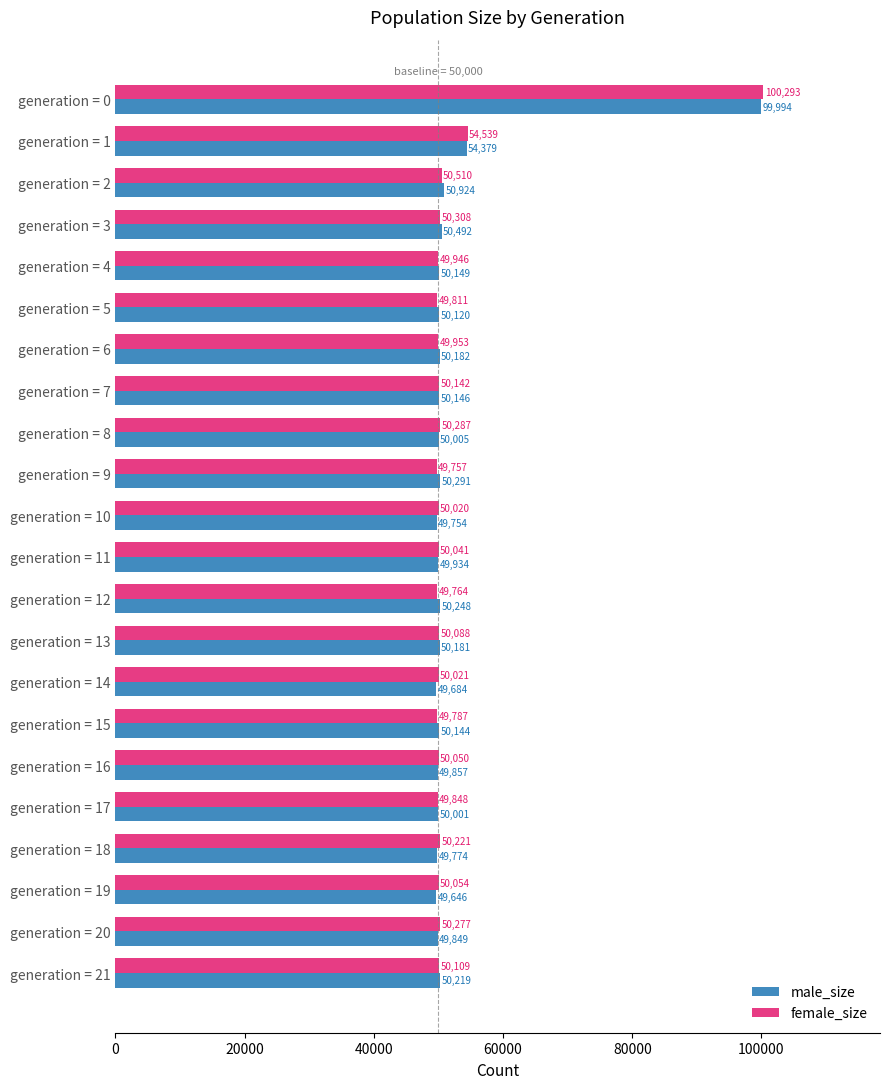

The value of female_size at generation = 21 is 50109. True or false?

True